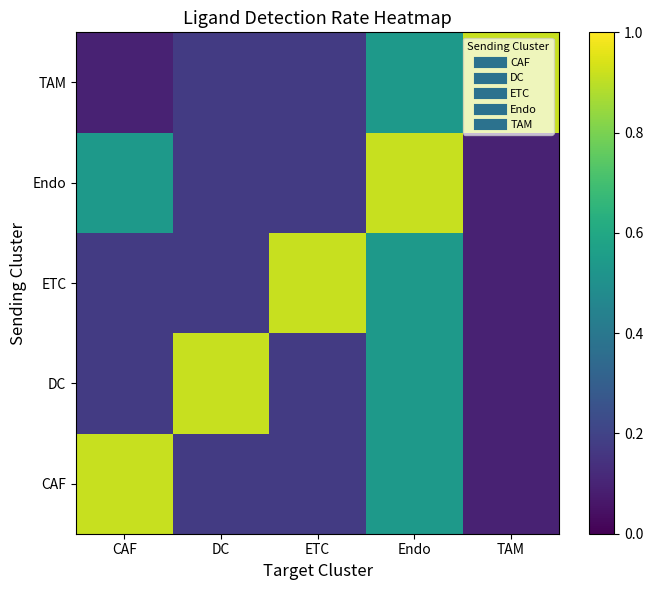

Reading left to right, extract all data points from this chart.

CAF: CAF=0.9	DC=0.2	ETC=0.2	Endo=0.5	TAM=0.1
DC: CAF=0.2	DC=0.9	ETC=0.2	Endo=0.5	TAM=0.1
ETC: CAF=0.2	DC=0.2	ETC=0.9	Endo=0.5	TAM=0.1
Endo: CAF=0.5	DC=0.2	ETC=0.2	Endo=0.9	TAM=0.1
TAM: CAF=0.1	DC=0.2	ETC=0.2	Endo=0.5	TAM=0.9